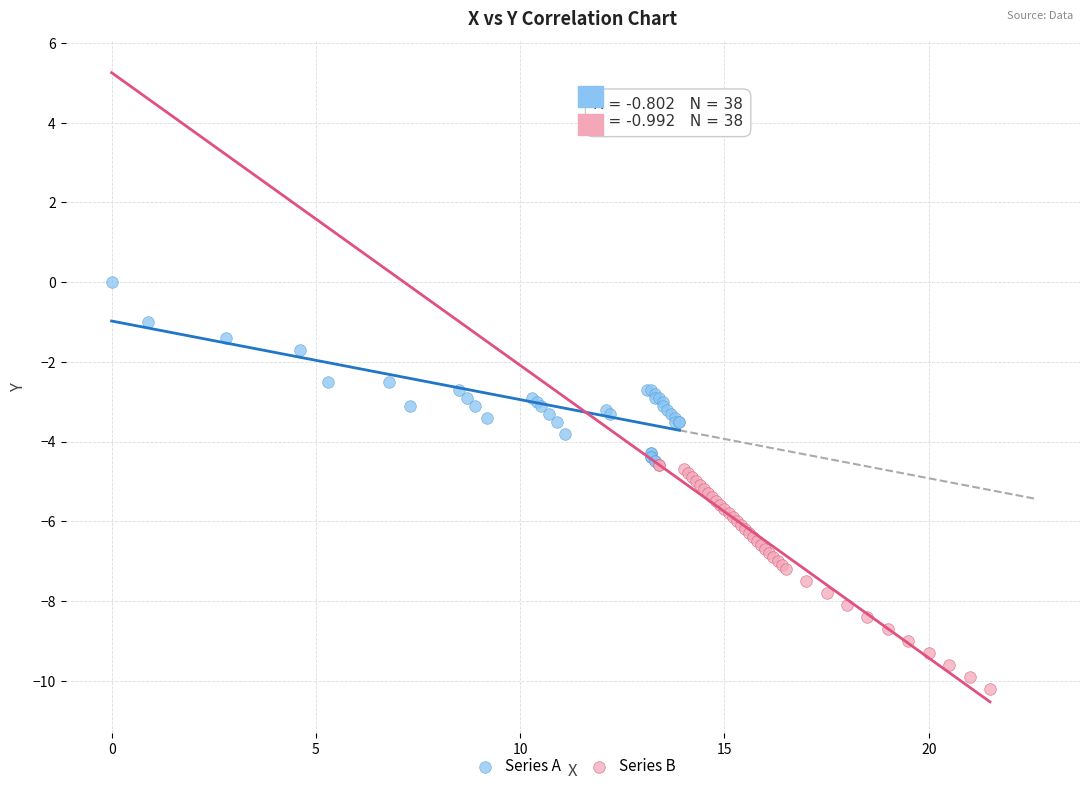

Which series reaches the minimum Y coordinate?

Series B